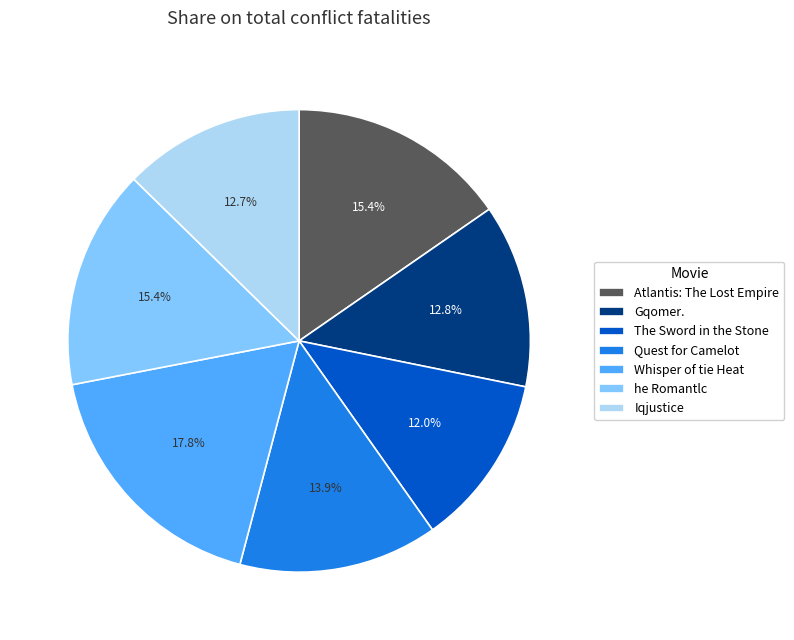

To the nearest percent, what is the difference between the largest and smallest slice percentages?

6%